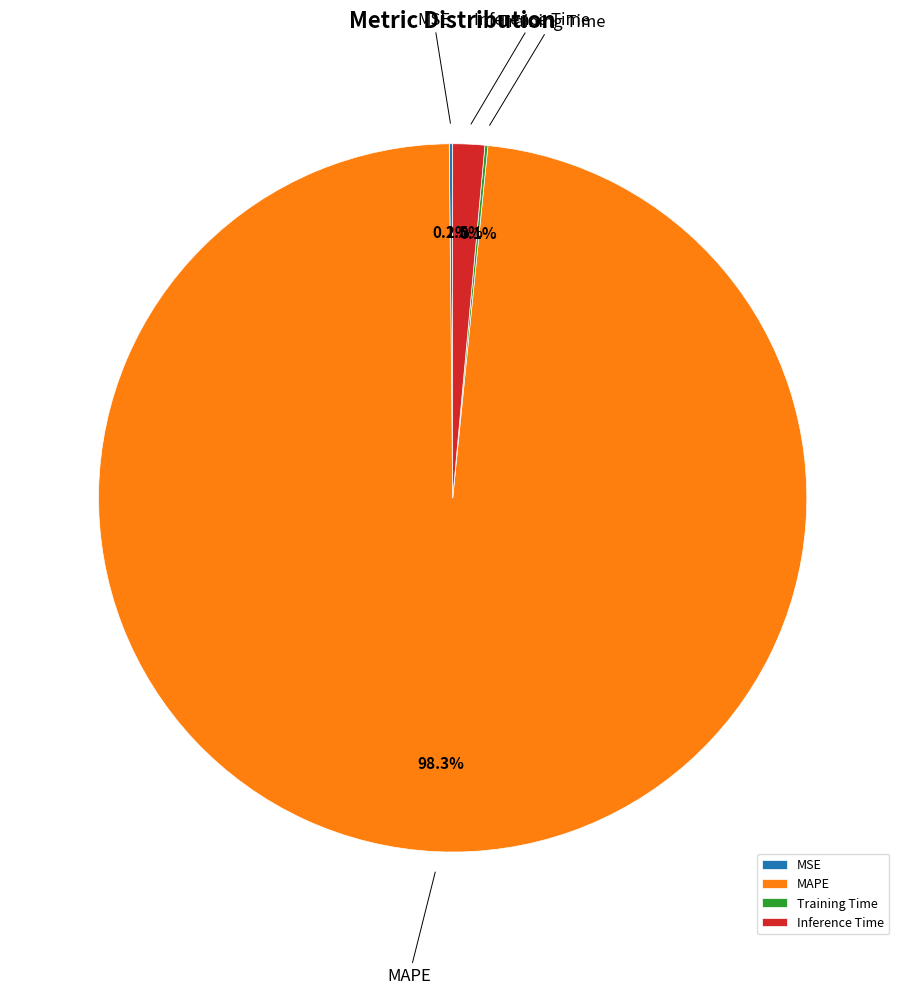

Between MAPE and Inference Time, which is larger?

MAPE